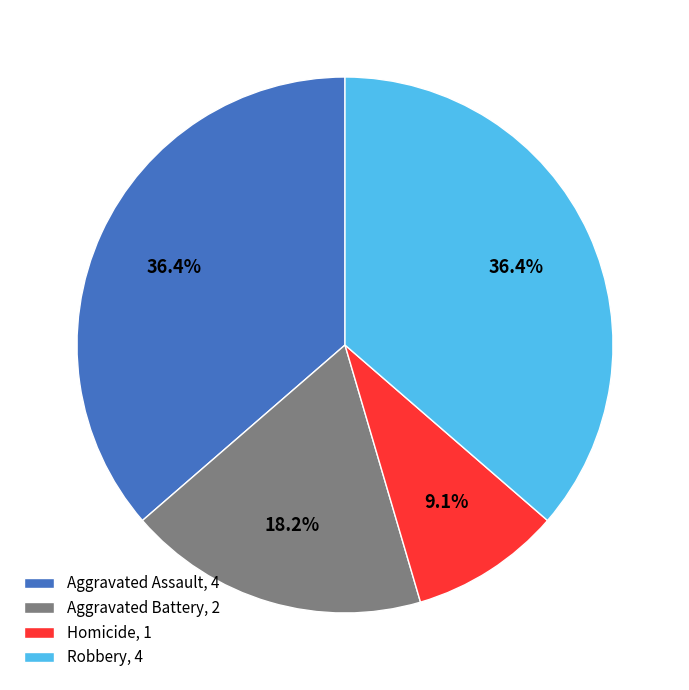

What is the ratio of the value at Aggravated Assault, 4 to the value at Homicide, 1?

4.0